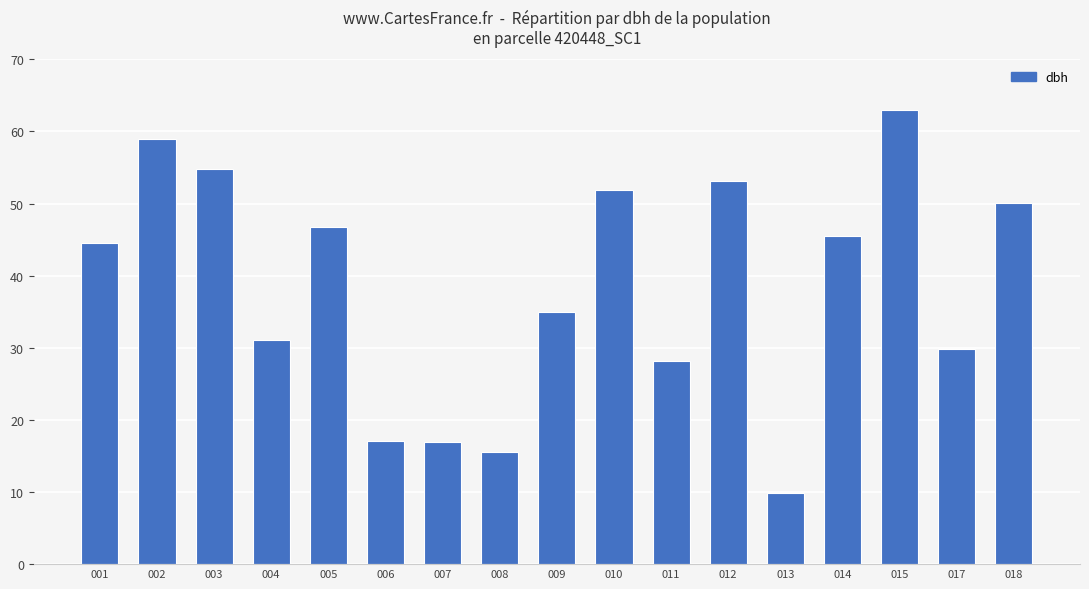

What is the value of the 15th bar from the left?

63.0